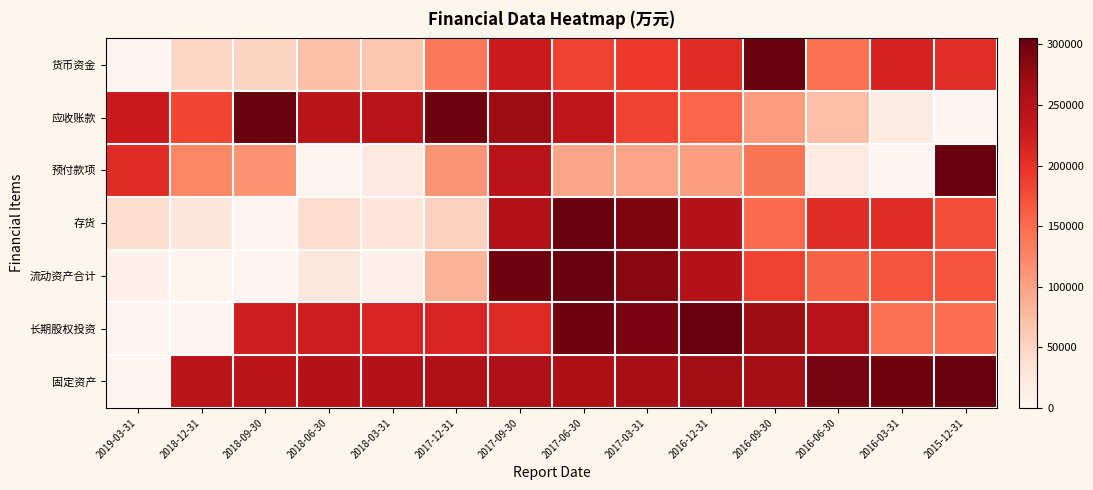

Reading left to right, what are all the values shown in this chart?

货币资金: 2019-03-31=0.0	2018-12-31=0.2	2018-09-30=0.2	2018-06-30=0.2	2018-03-31=0.2	2017-12-31=0.5	2017-09-30=0.7	2017-06-30=0.6	2017-03-31=0.6	2016-12-31=0.7	2016-09-30=1.0	2016-06-30=0.5	2016-03-31=0.7	2015-12-31=0.7
应收账款: 2019-03-31=0.7	2018-12-31=0.6	2018-09-30=1.0	2018-06-30=0.8	2018-03-31=0.8	2017-12-31=1.0	2017-09-30=0.9	2017-06-30=0.8	2017-03-31=0.6	2016-12-31=0.5	2016-09-30=0.3	2016-06-30=0.2	2016-03-31=0.1	2015-12-31=0.0
预付款项: 2019-03-31=0.7	2018-12-31=0.4	2018-09-30=0.4	2018-06-30=0.0	2018-03-31=0.1	2017-12-31=0.4	2017-09-30=0.8	2017-06-30=0.3	2017-03-31=0.3	2016-12-31=0.3	2016-09-30=0.5	2016-06-30=0.1	2016-03-31=0.0	2015-12-31=1.0
存货: 2019-03-31=0.1	2018-12-31=0.1	2018-09-30=0.0	2018-06-30=0.1	2018-03-31=0.1	2017-12-31=0.2	2017-09-30=0.8	2017-06-30=1.0	2017-03-31=0.9	2016-12-31=0.8	2016-09-30=0.5	2016-06-30=0.7	2016-03-31=0.7	2015-12-31=0.6
流动资产合计: 2019-03-31=0.0	2018-12-31=0.0	2018-09-30=0.0	2018-06-30=0.1	2018-03-31=0.0	2017-12-31=0.3	2017-09-30=1.0	2017-06-30=1.0	2017-03-31=0.9	2016-12-31=0.8	2016-09-30=0.6	2016-06-30=0.5	2016-03-31=0.6	2015-12-31=0.6
长期股权投资: 2019-03-31=0.0	2018-12-31=0.0	2018-09-30=0.7	2018-06-30=0.7	2018-03-31=0.7	2017-12-31=0.7	2017-09-30=0.7	2017-06-30=1.0	2017-03-31=1.0	2016-12-31=1.0	2016-09-30=0.9	2016-06-30=0.8	2016-03-31=0.5	2015-12-31=0.5
固定资产: 2019-03-31=0.0	2018-12-31=0.8	2018-09-30=0.8	2018-06-30=0.8	2018-03-31=0.8	2017-12-31=0.8	2017-09-30=0.8	2017-06-30=0.8	2017-03-31=0.9	2016-12-31=0.9	2016-09-30=0.9	2016-06-30=1.0	2016-03-31=1.0	2015-12-31=1.0